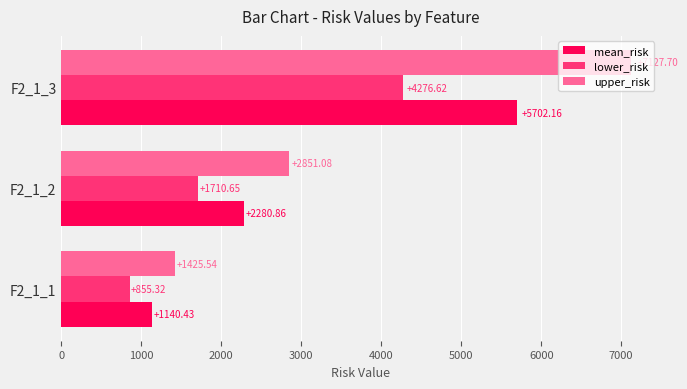

Rank the series by their average value, from highest to lowest.

upper_risk, mean_risk, lower_risk